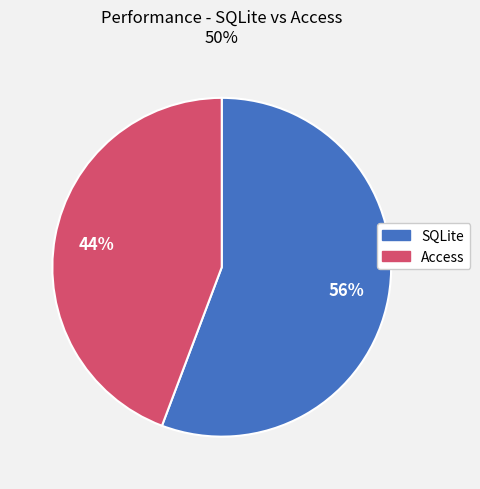

Is there any slice that represents more than half of the pie?

Yes